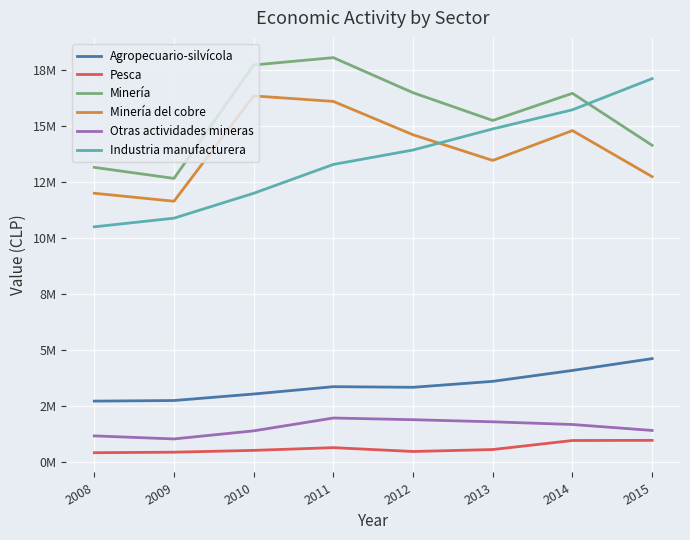

What is the average value of the Pesca series?

611044